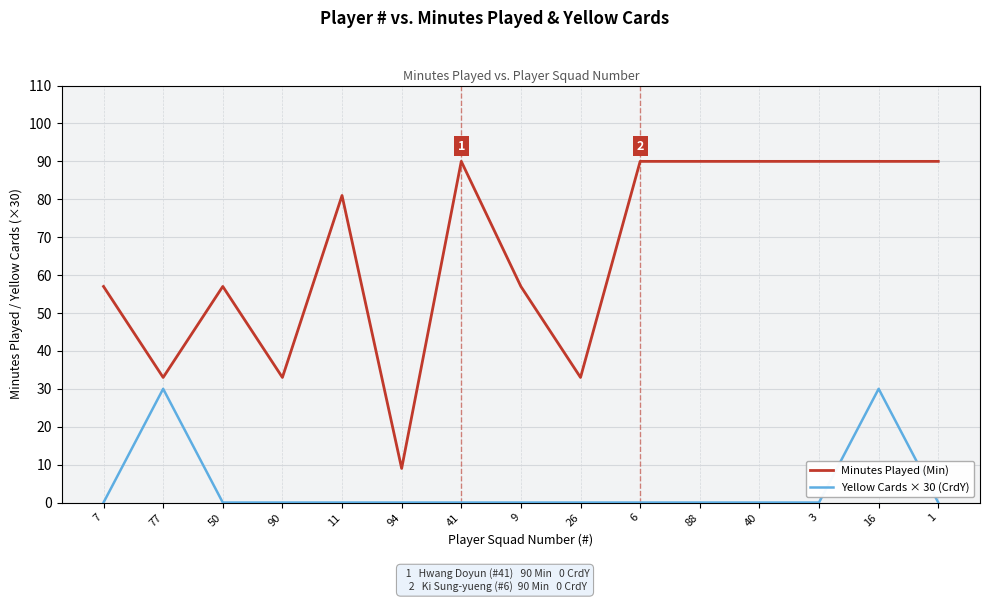

Which series has the largest range (max minus min)?

Minutes Played (Min)